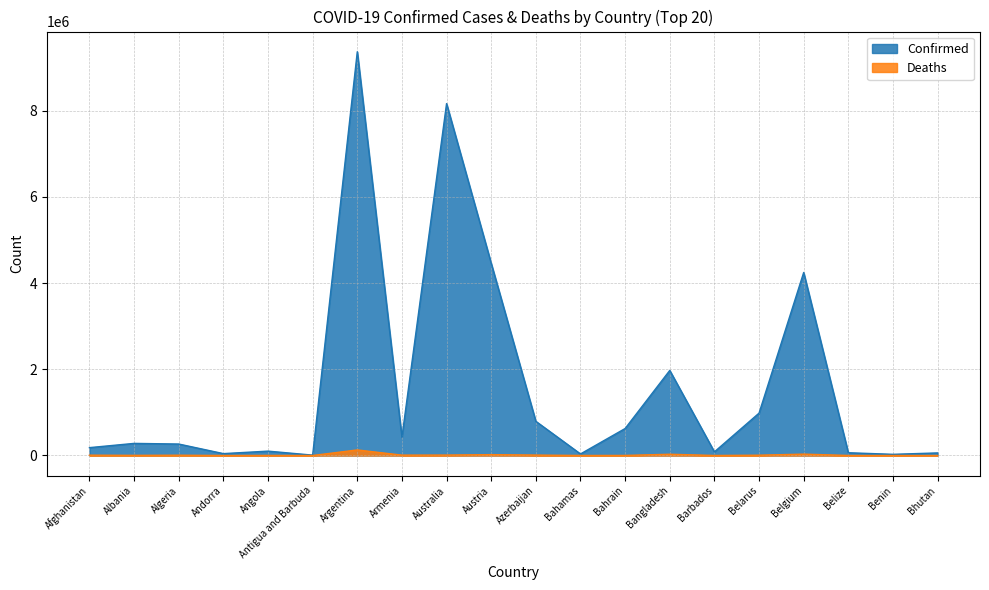

Which series changed the most between Bangladesh and Belarus?

Confirmed